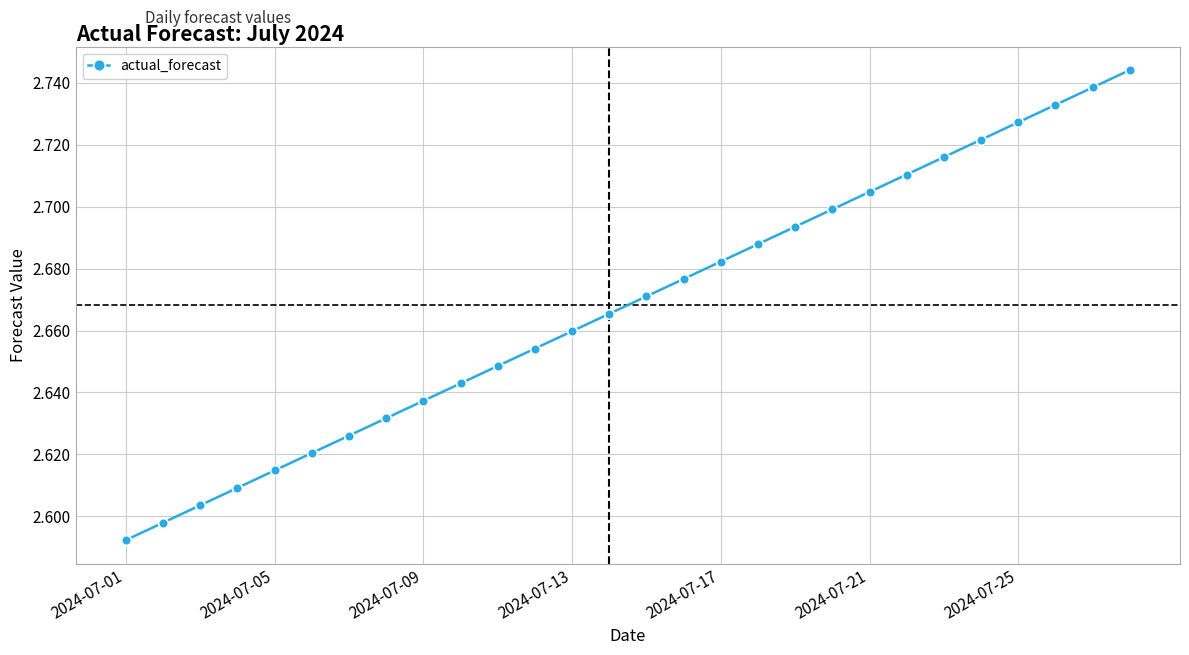

Count the values in the range 2 to 3.

28